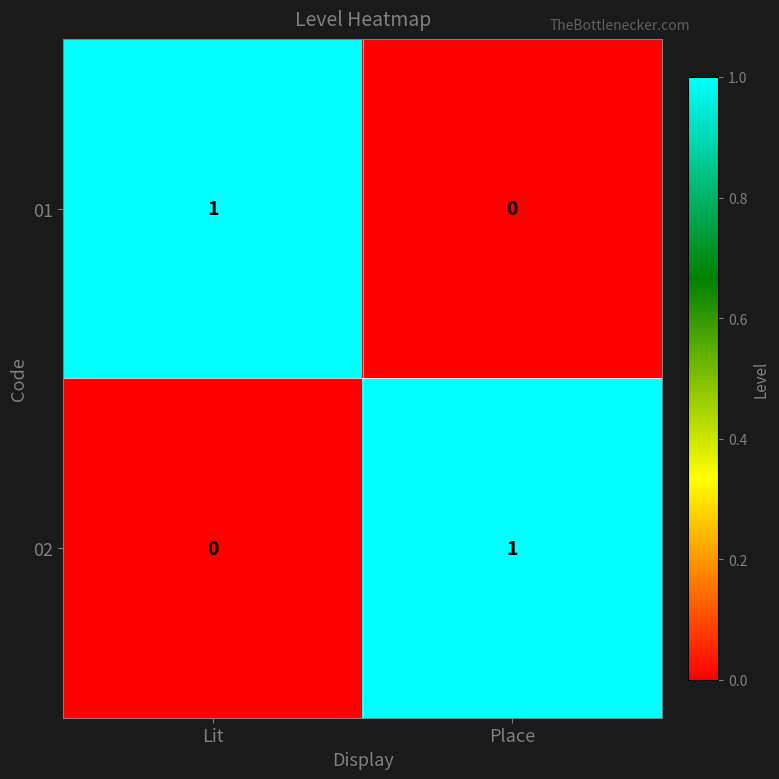

What is the difference between the highest and lowest values at Lit?

1